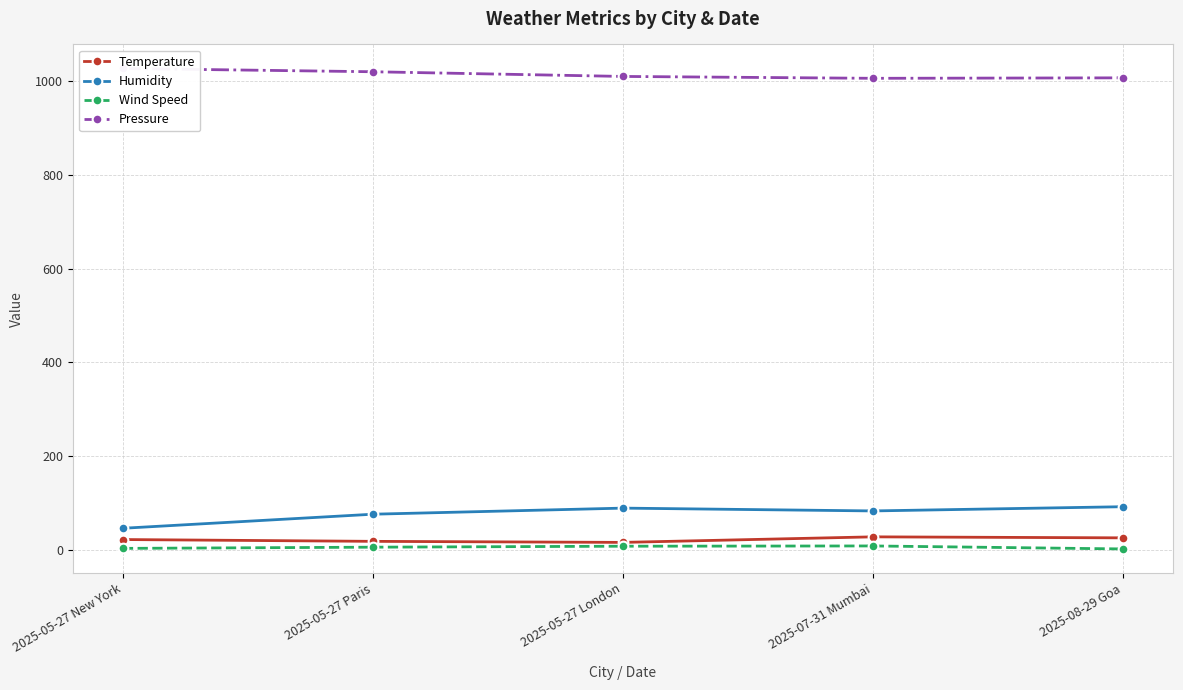

Count the number of data series in this chart.

4